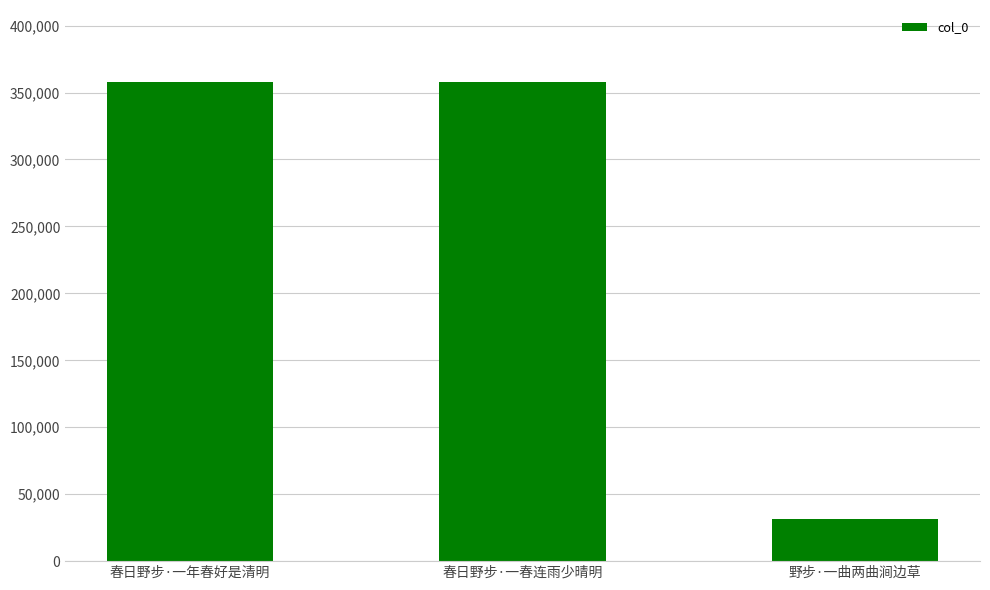

What is the ratio of the value at 春日野步·一年春好是清明 to the value at 春日野步·一春连雨少晴明?

1.0